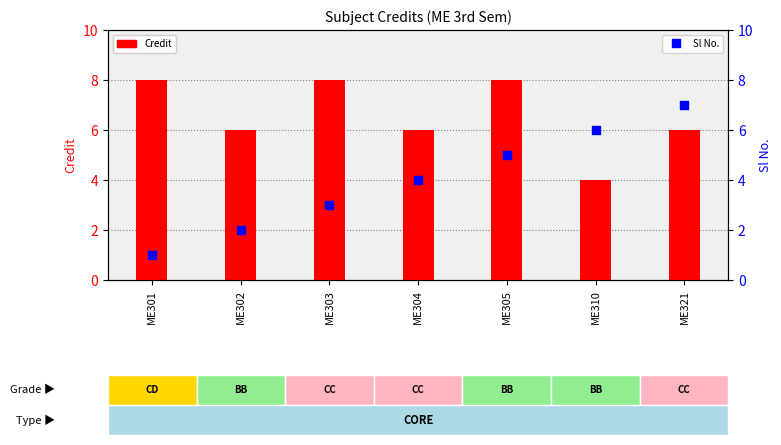

Which series has the largest total across all categories?

Credit